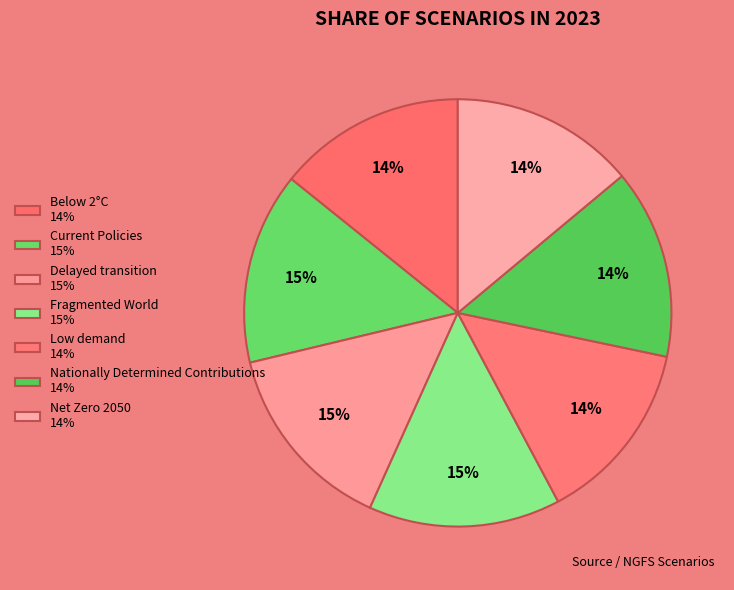

Count the number of slices in the pie.

7